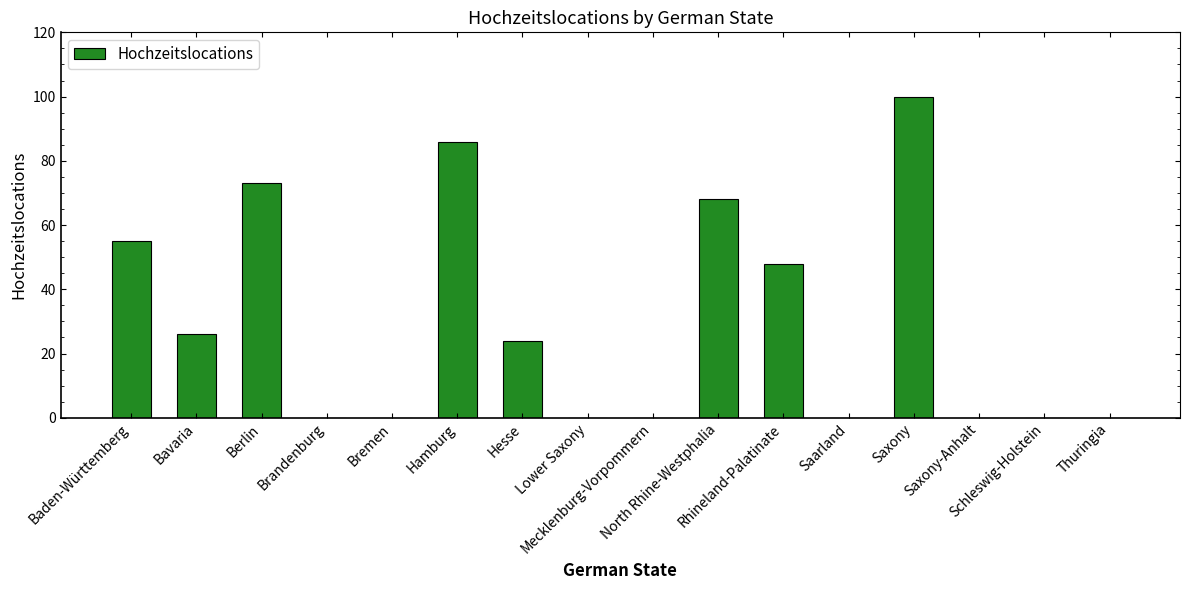

What is the greatest value displayed?

100